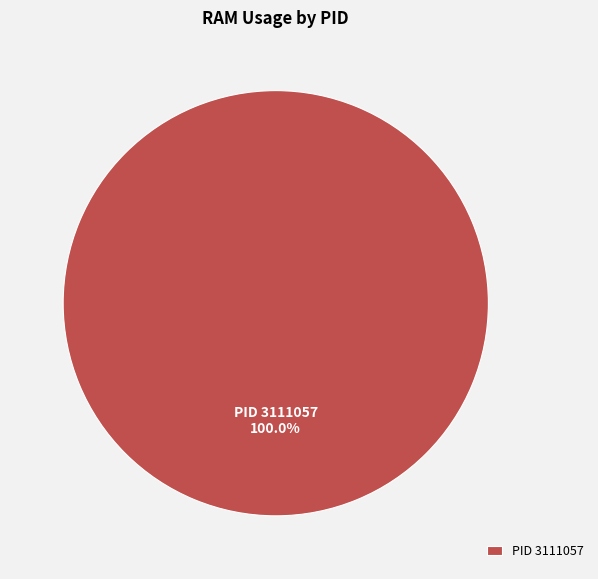

Is there any slice that represents more than half of the pie?

Yes